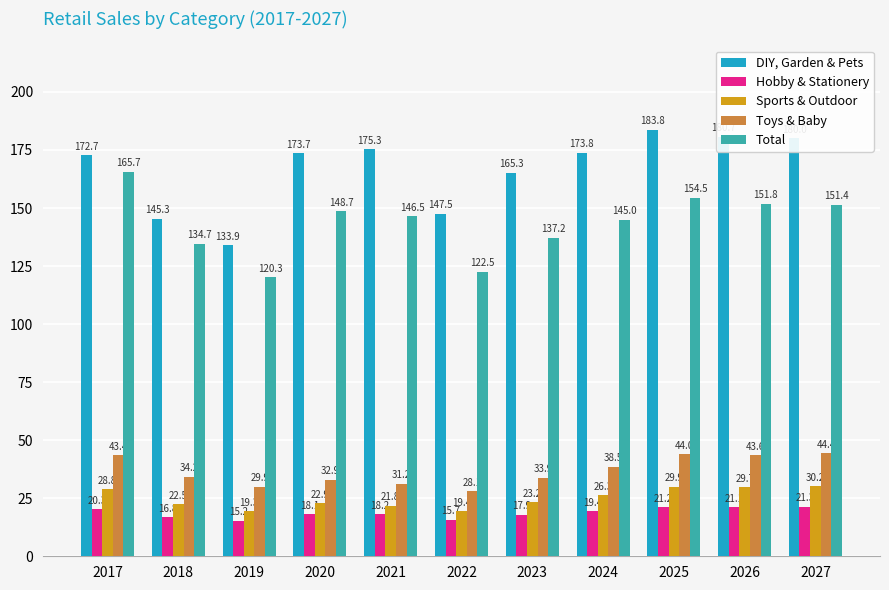

At which label does Toys & Baby reach its minimum?

2022